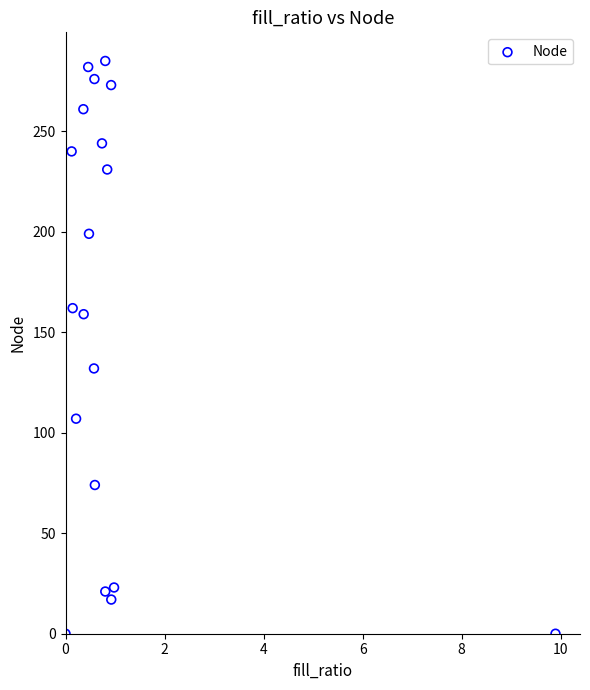

What Y value in the scatter plot is closest to 142?

132